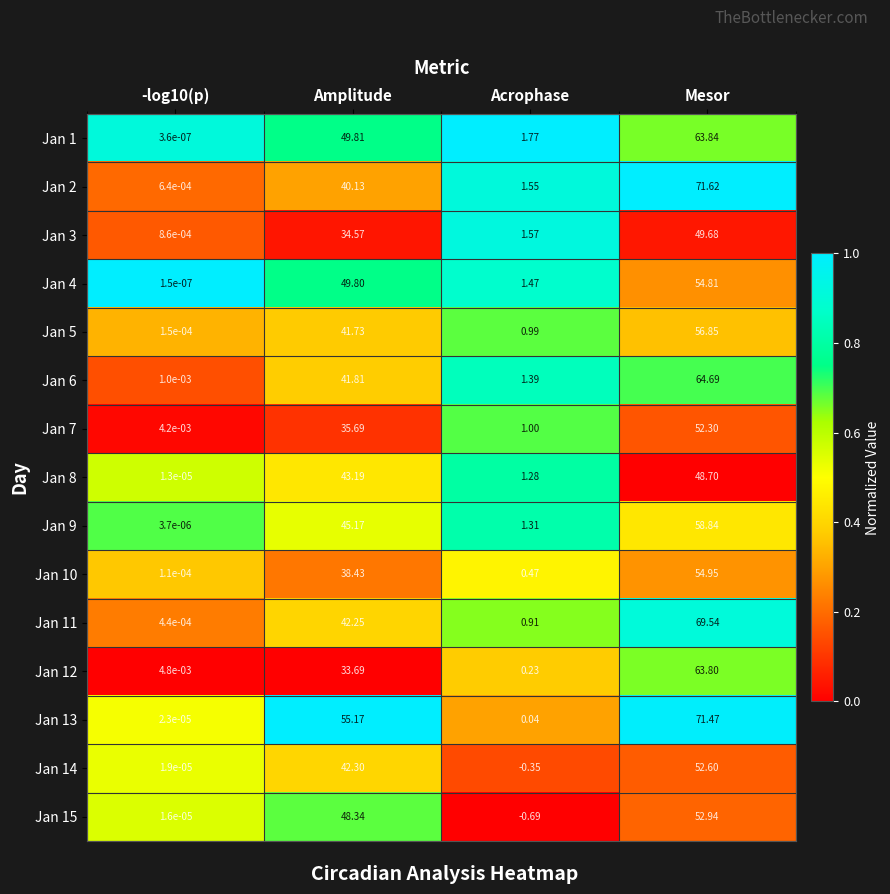

Where is Jan 11 nearest to the value 34?

Amplitude